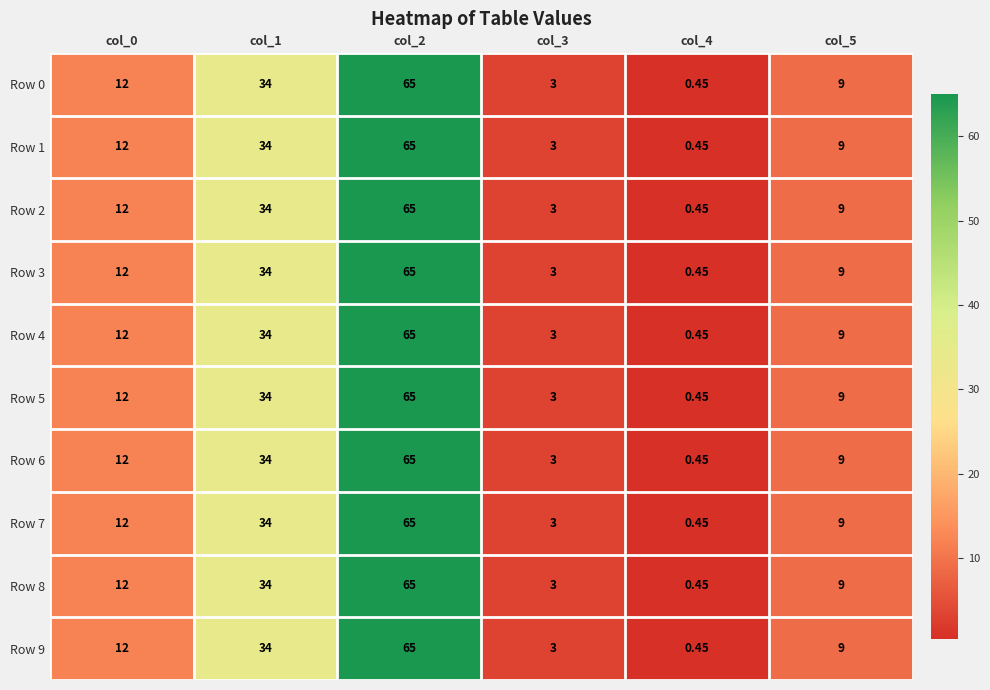

Is the value of Row 9 at col_4 greater than the value of Row 6 at col_2?

No